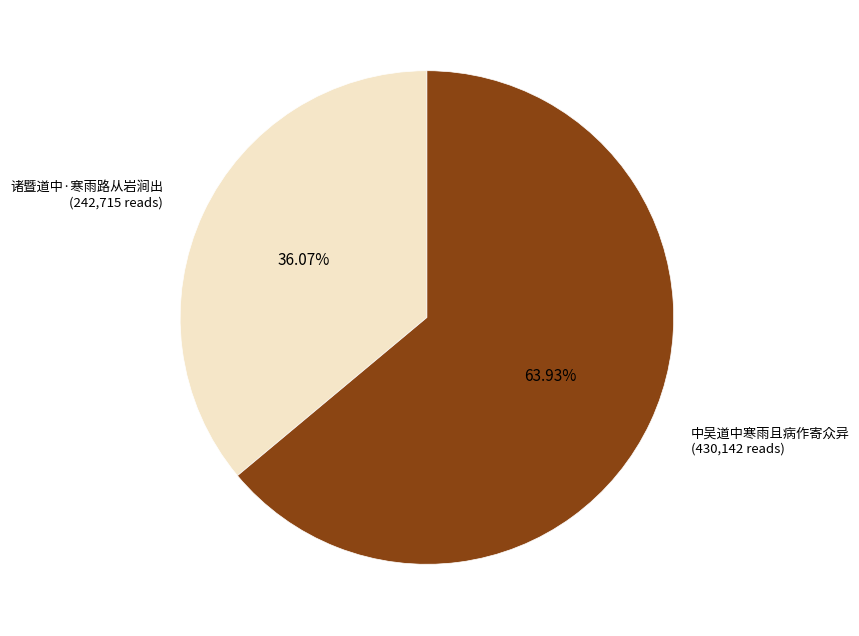

Is there a majority slice in this chart?

Yes